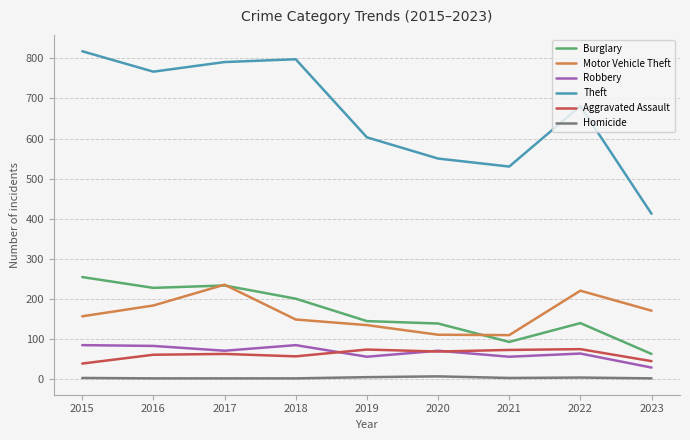

Rank the series by their maximum value, from lowest to highest.

Homicide, Aggravated Assault, Robbery, Motor Vehicle Theft, Burglary, Theft